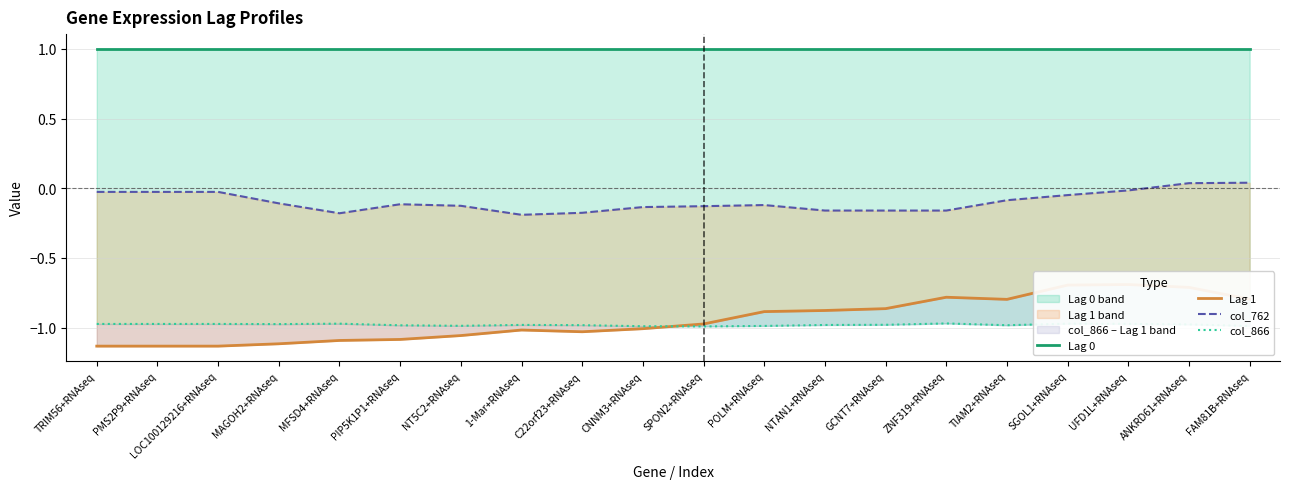

At how many categories does at least one series exceed 0?

20